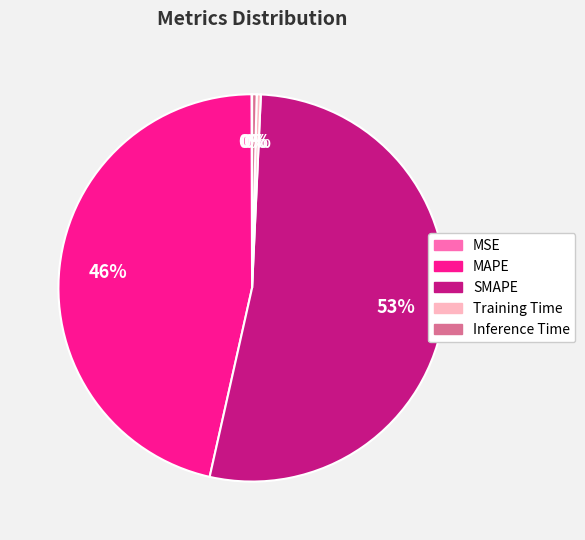

Which category has the biggest portion of the pie?

SMAPE